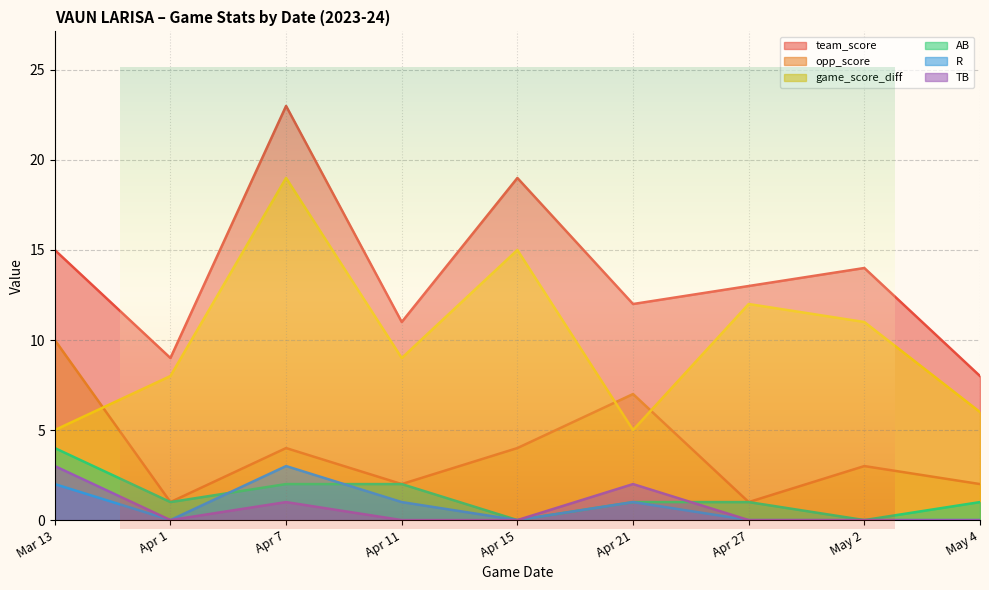

In AB, how many points are lower than both neighbors (excluding endpoints)?

3